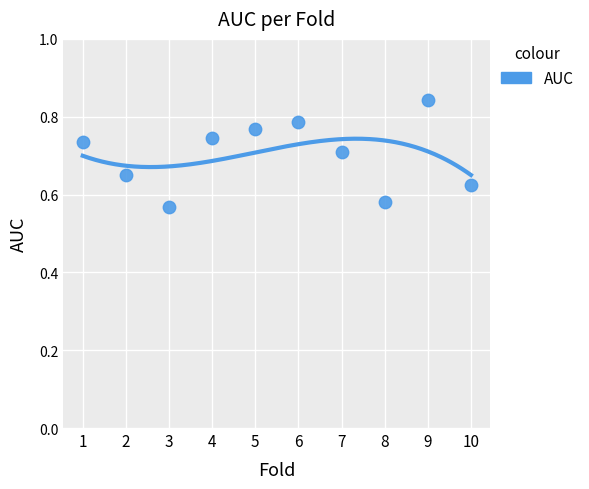

What is the range of X values (max minus min)?

9.0